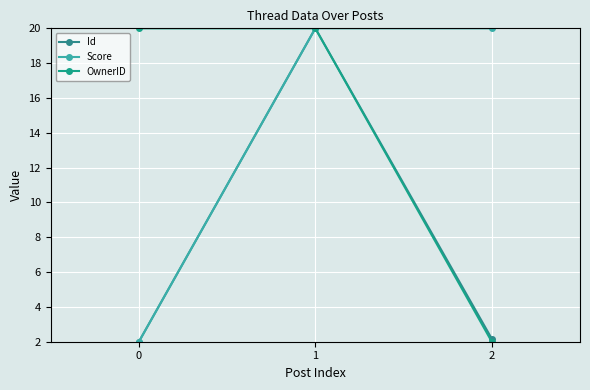

Count the number of data series in this chart.

3